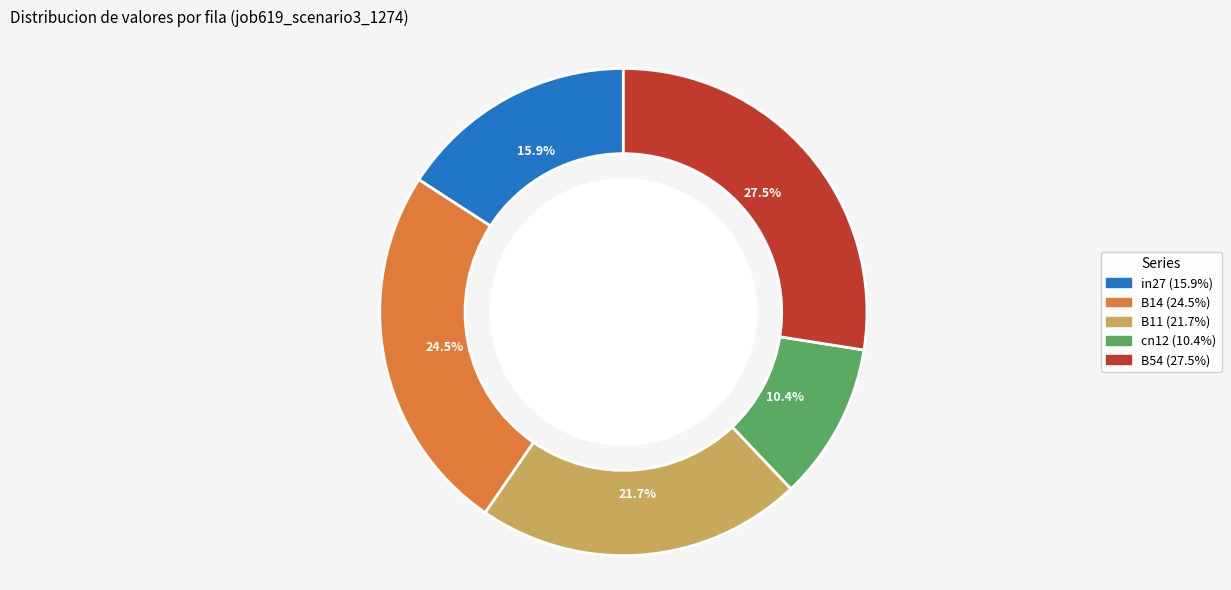

How many segments does this pie chart have?

5